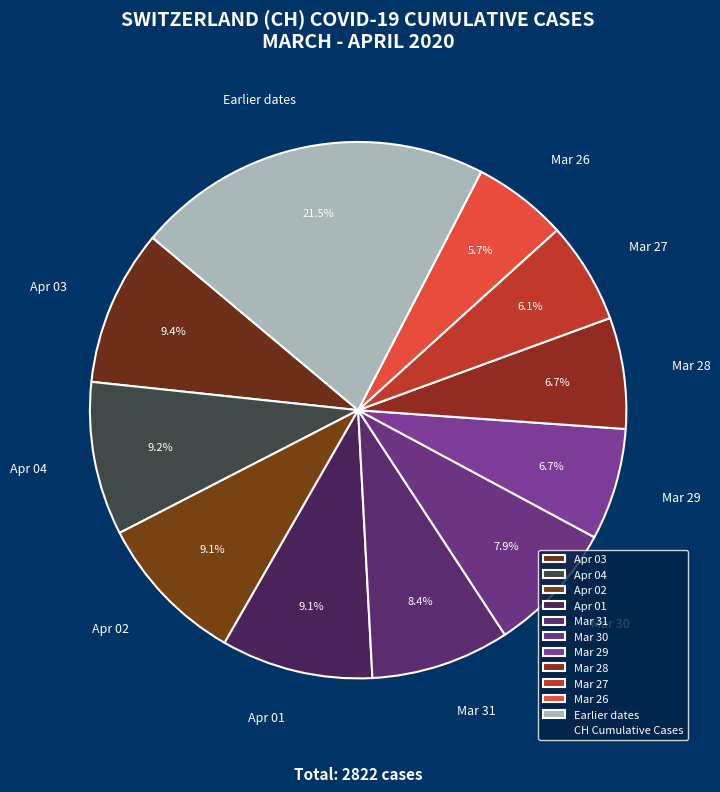

Is there any slice that represents more than half of the pie?

No